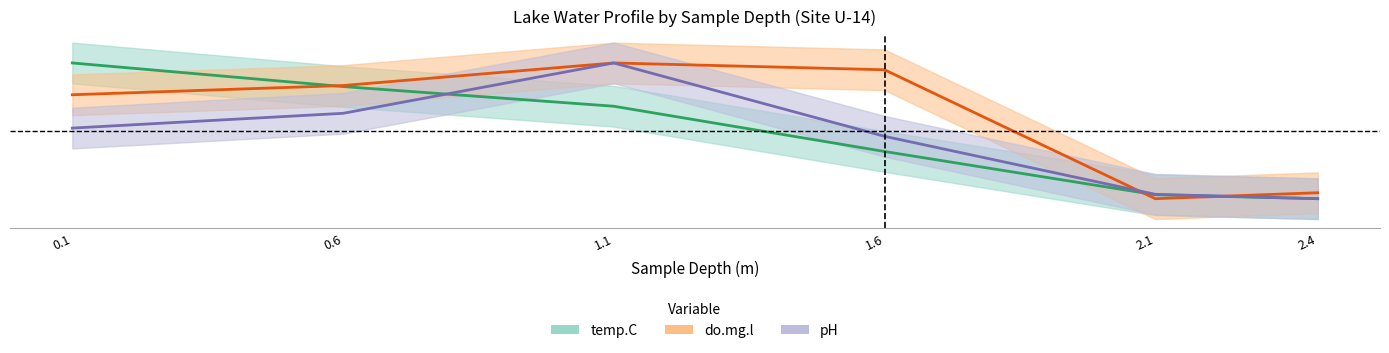

Which category has the lowest value in the pH series?

2.4